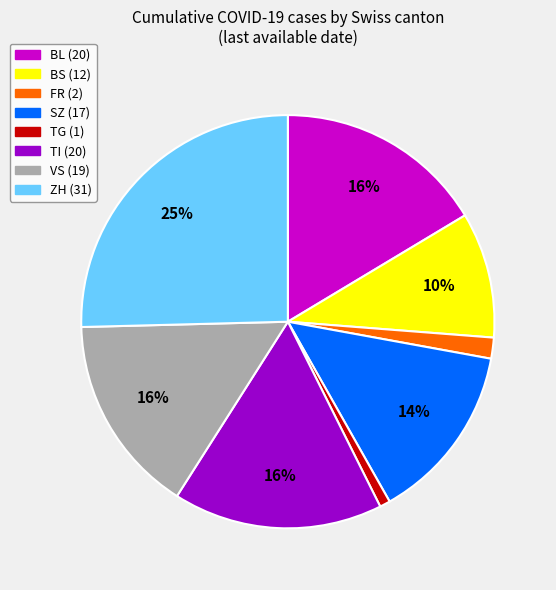

To the nearest percent, what portion does SZ (17) represent?

14%